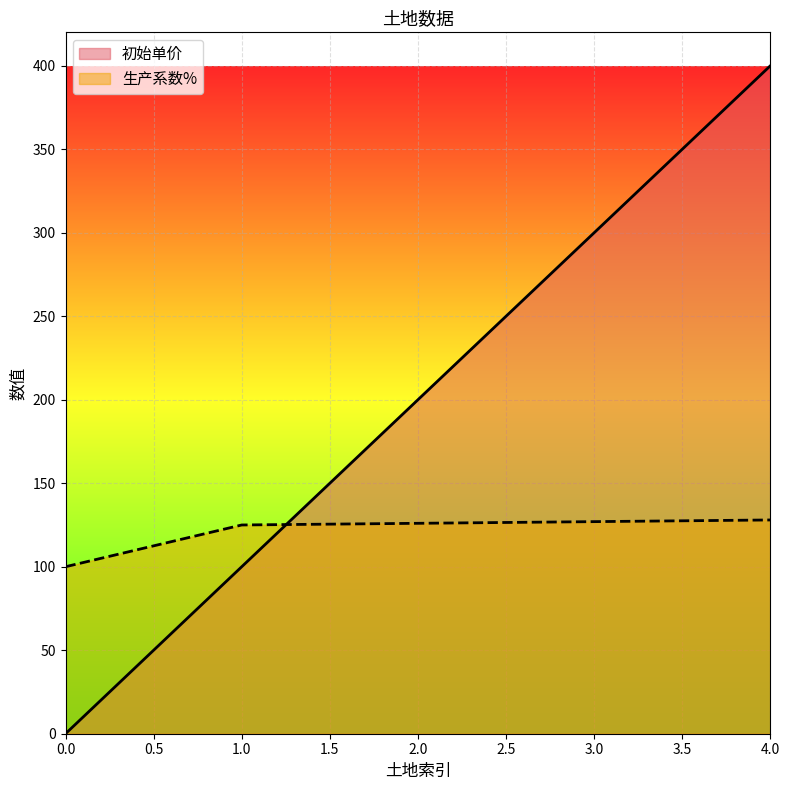

Where do 生产系数% and 初始单价 first cross each other?

1.0 and 2.0